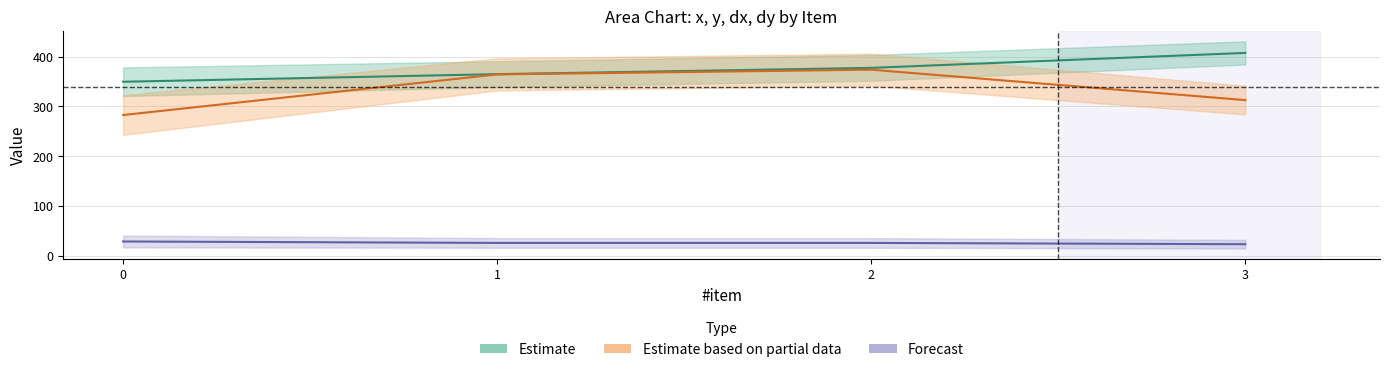

Which has a higher value, 1 or 3?

3